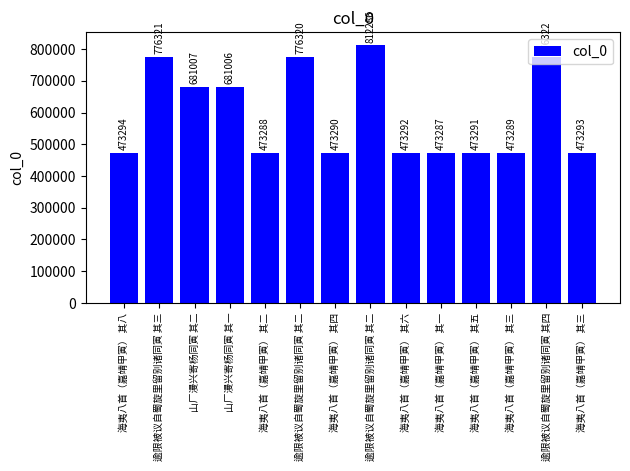

True or false: the data shows 783240 at 海夷八首（嘉靖甲寅） 其三.

False